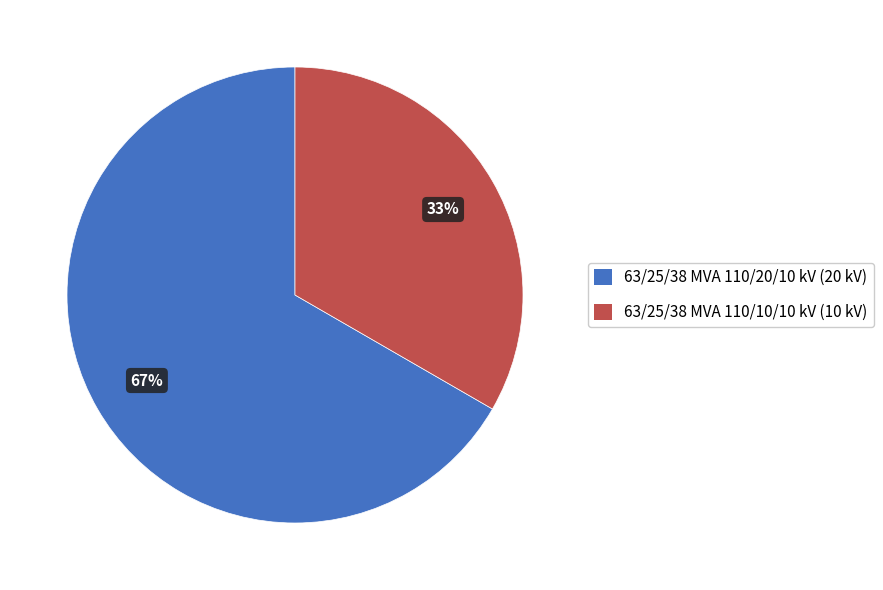

To the nearest percent, what is the average slice percentage?

50%